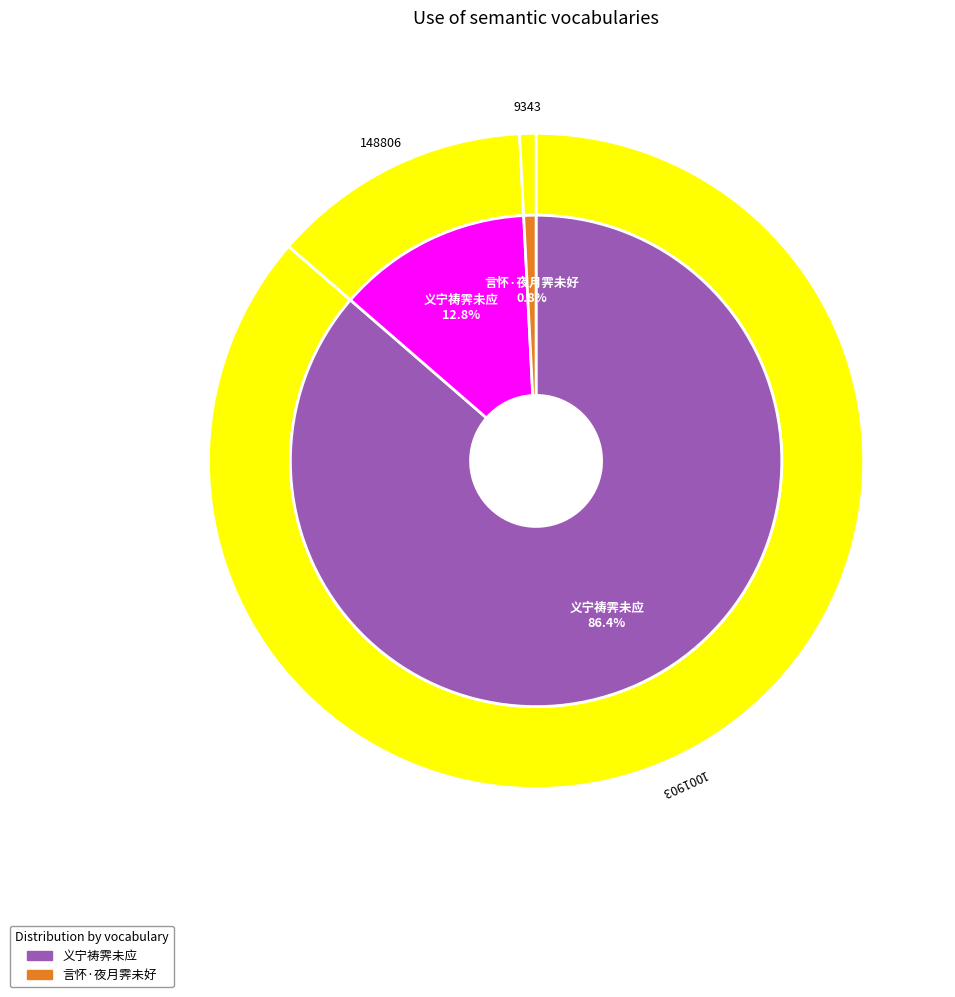

Which slice is the smallest?

言怀·夜月霁未好